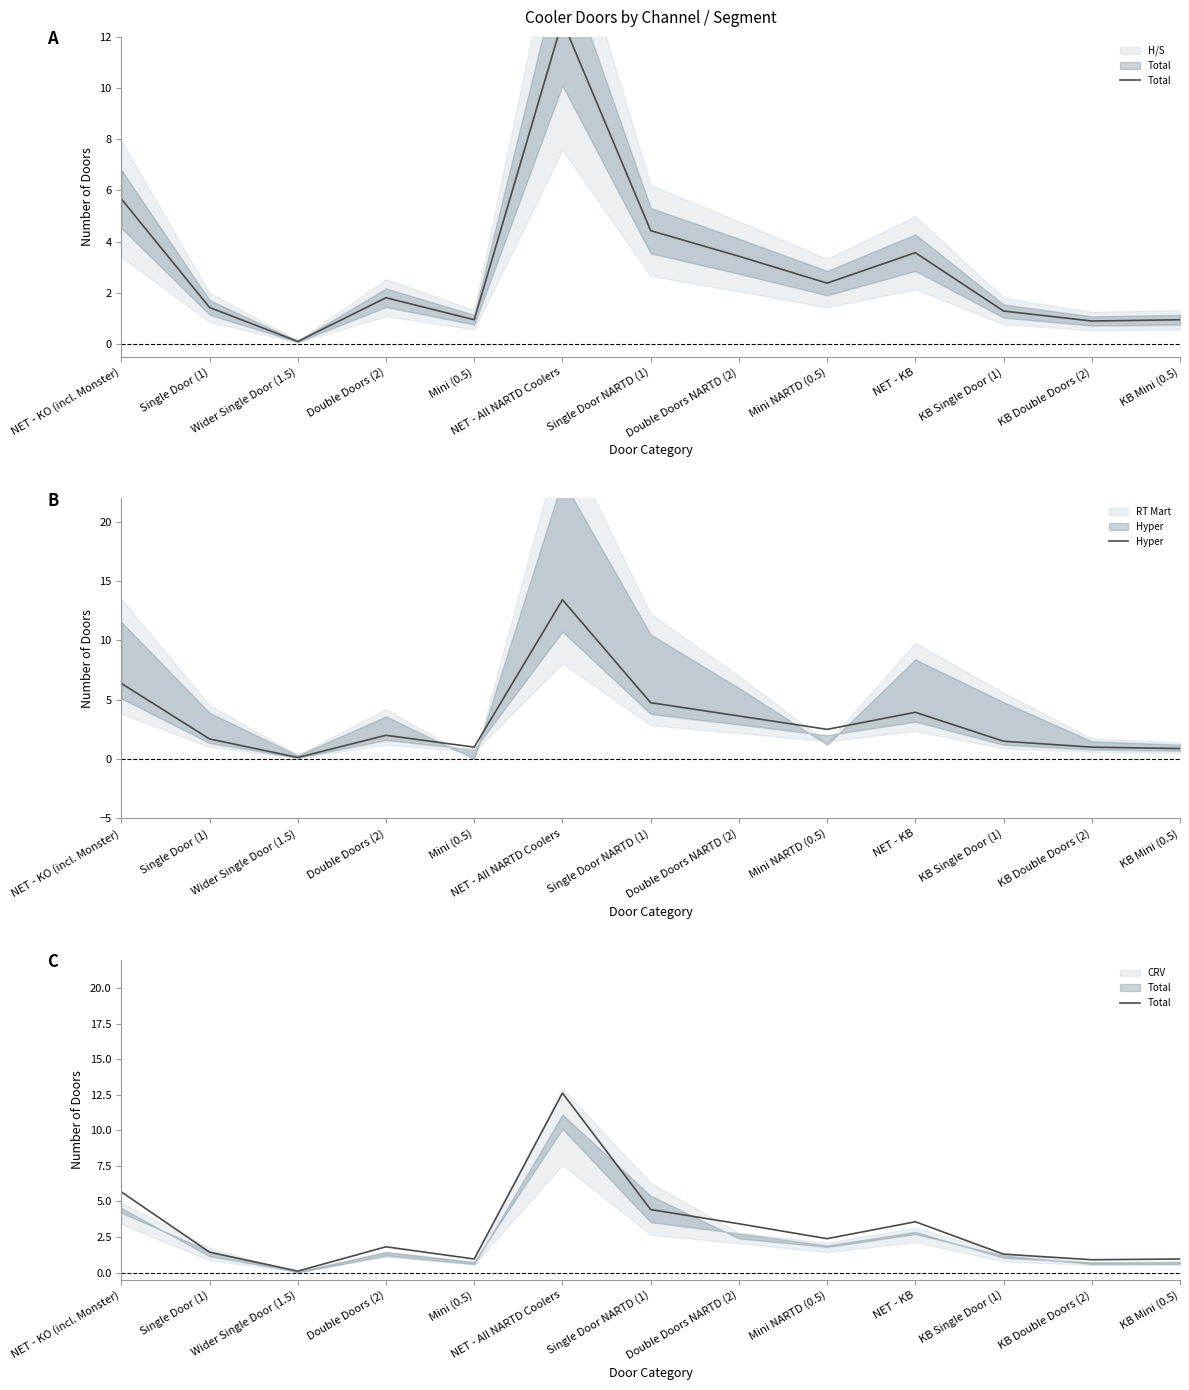

True or false: Hyper and Total intersect in this chart.

True